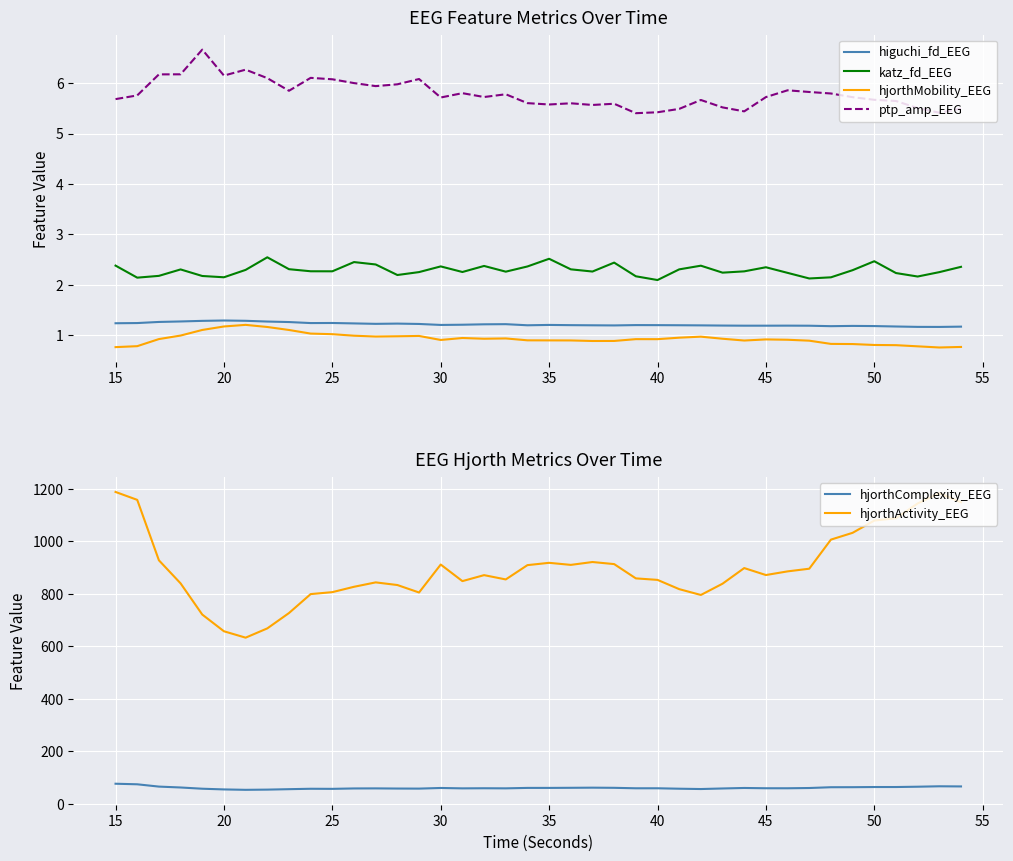

Does the chart display data point markers on the line(s)?

No